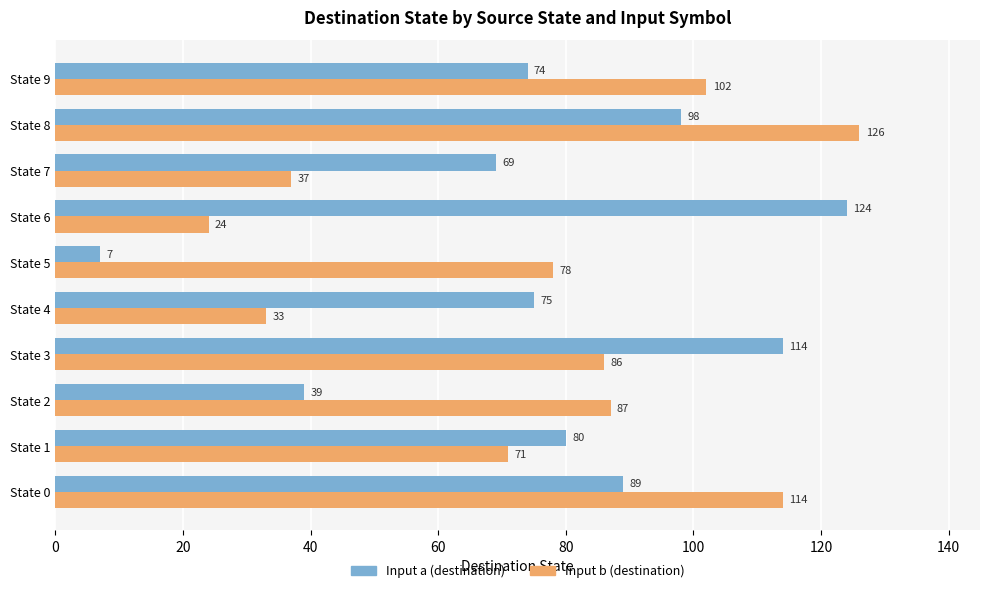

How many data points does each series have?

10